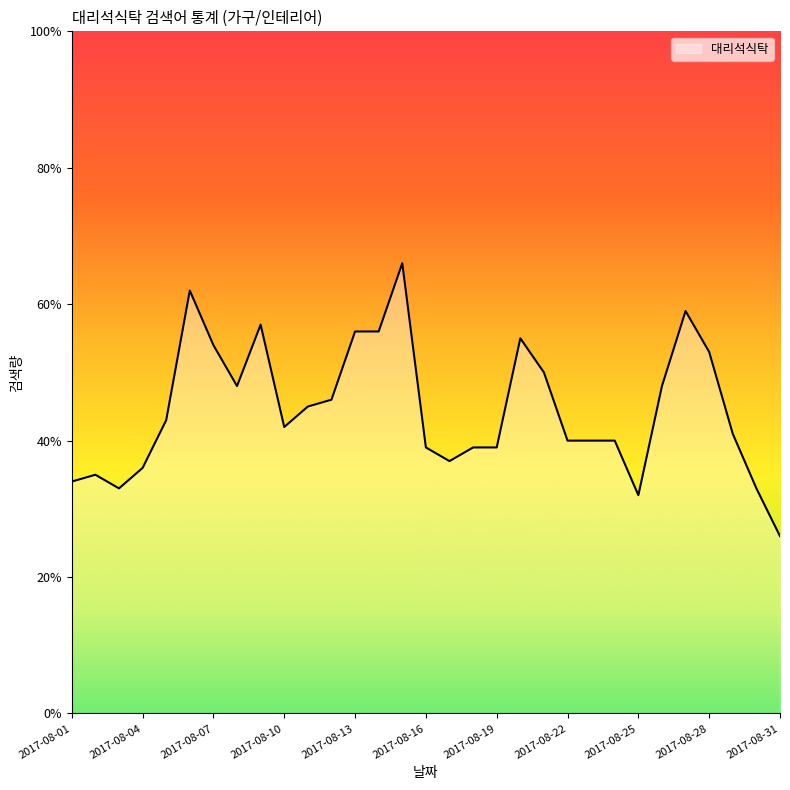

Does the chart have visible grid lines?

No